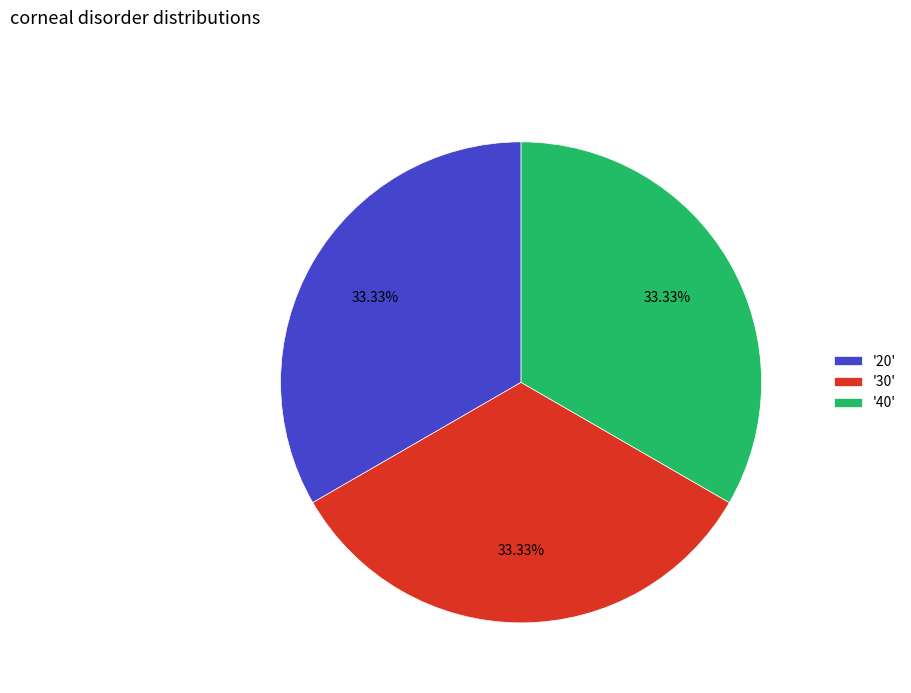

Is the sum of '30' and '40' greater than half?

Yes